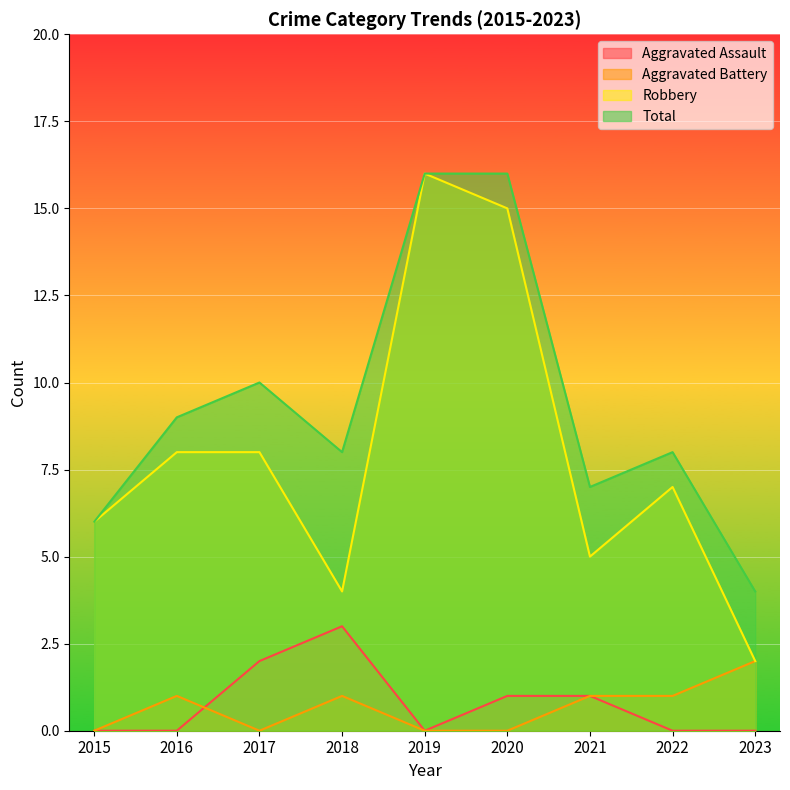

Which category has the lowest value across all series?

2015